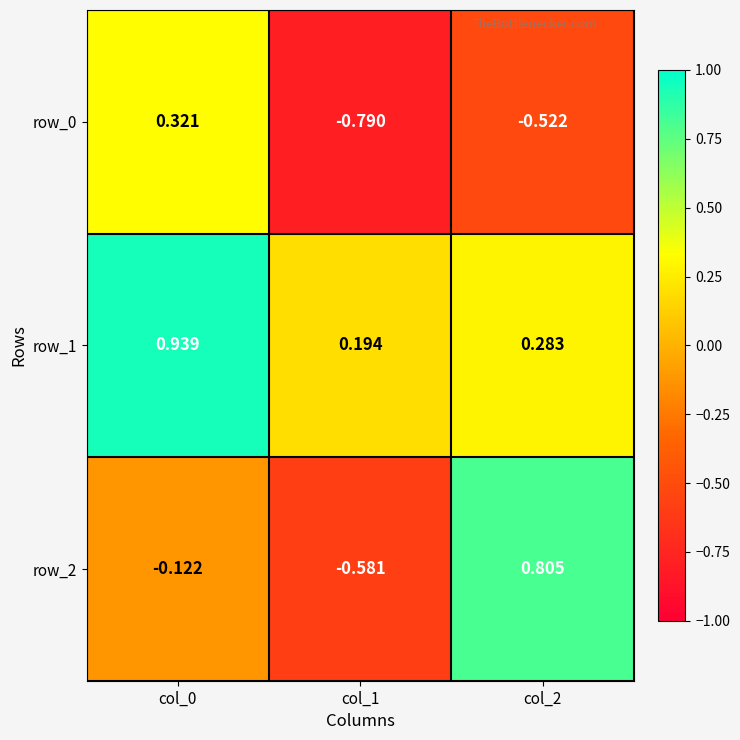

The value of row_2 at col_1 is -0.6. True or false?

True